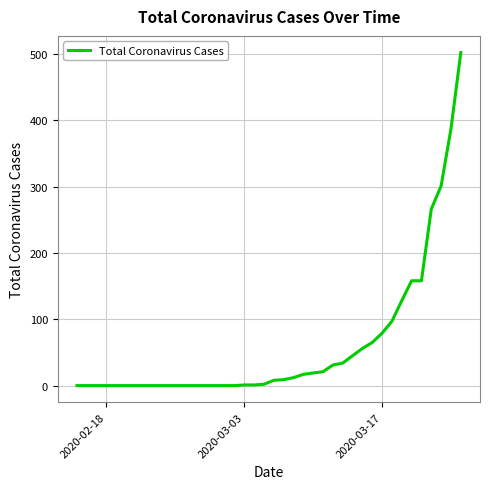

What is the difference between the maximum and minimum values?

502